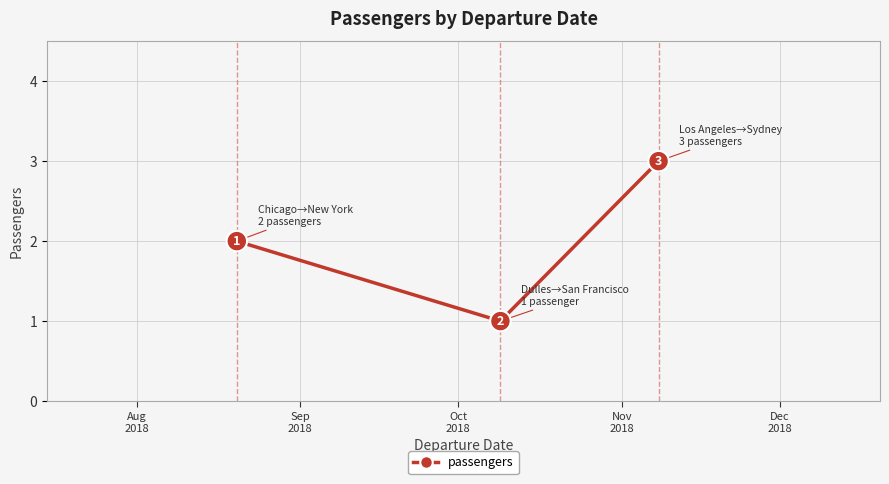

What is the difference between the maximum and minimum values?

2